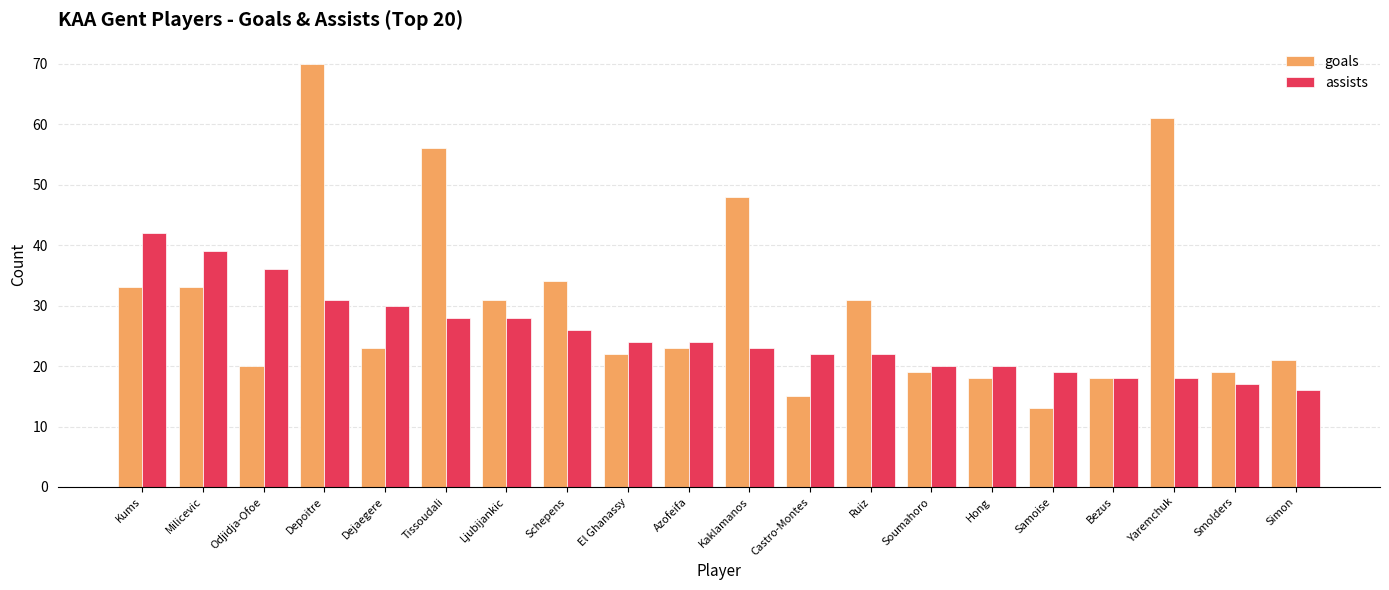

What is the value of the assists bar at the 5th from the left?

30